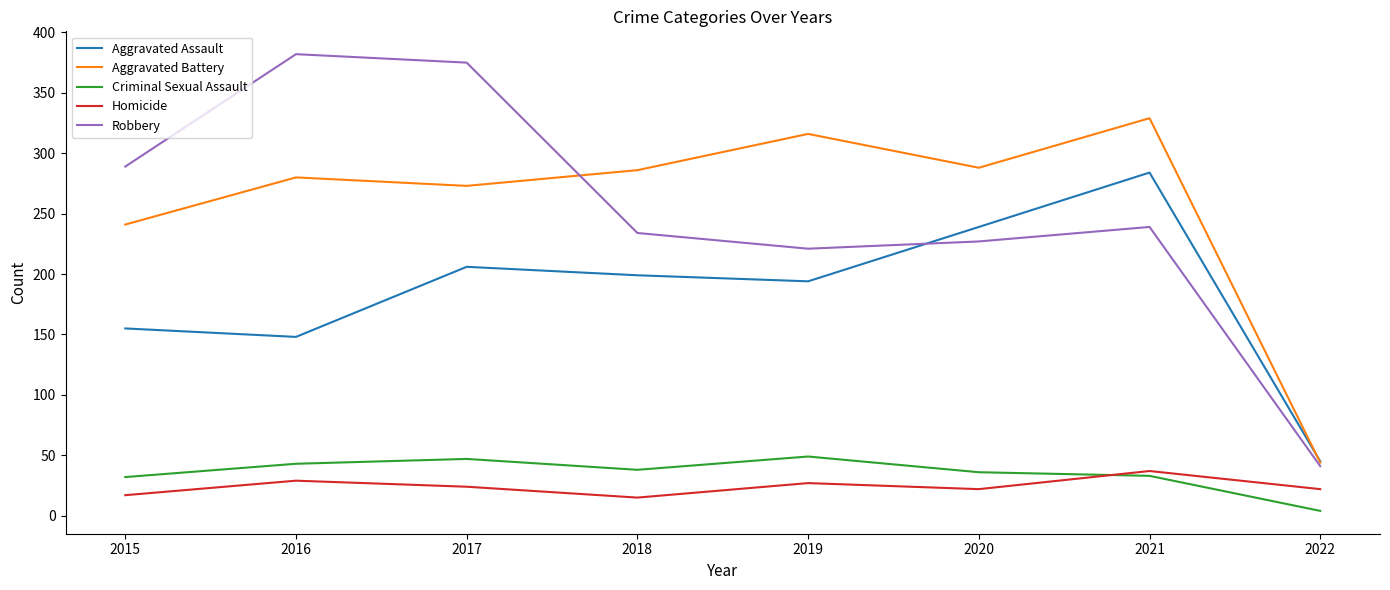

At which category does the chart reach its minimum across all series?

2022